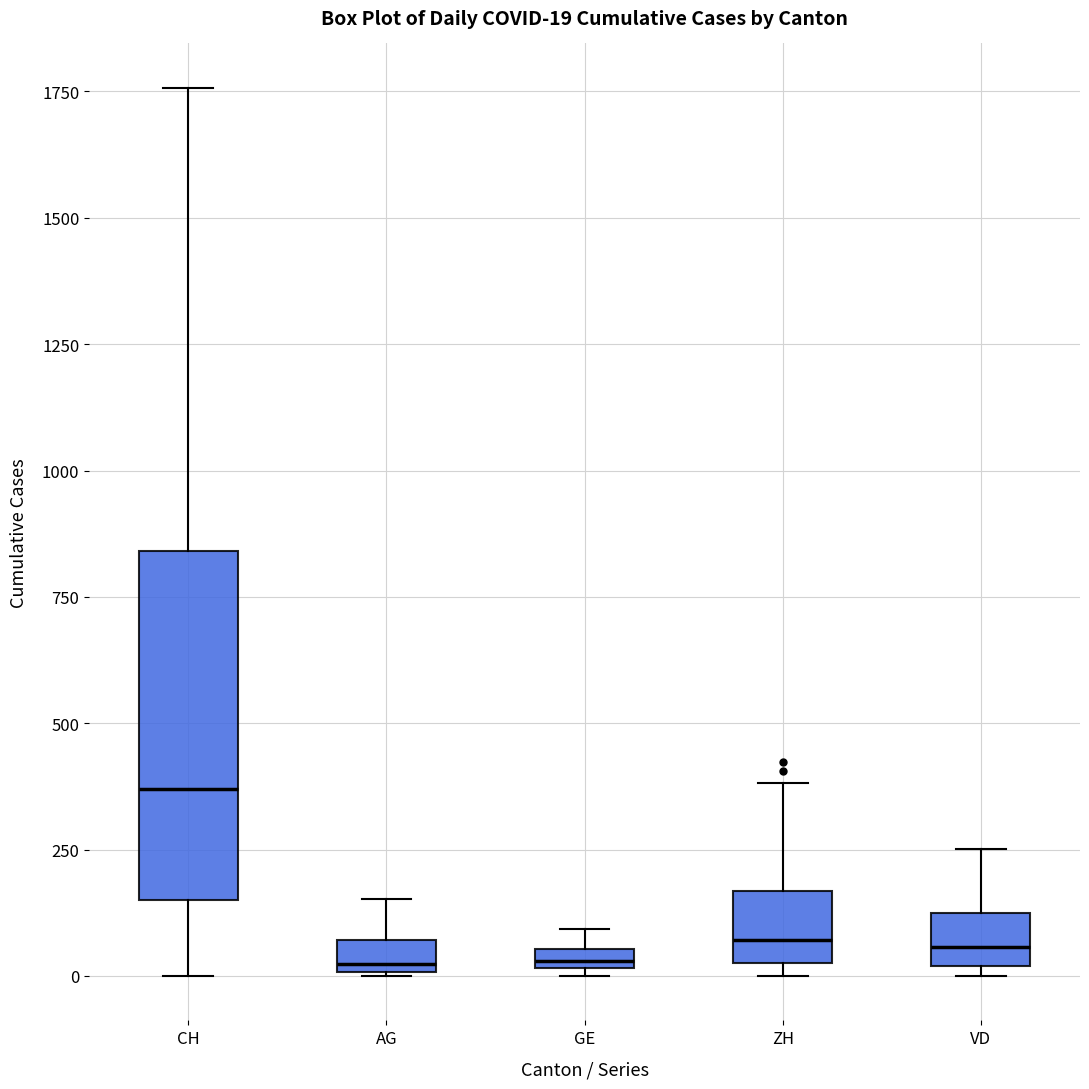

Which box has the highest median line?

CH